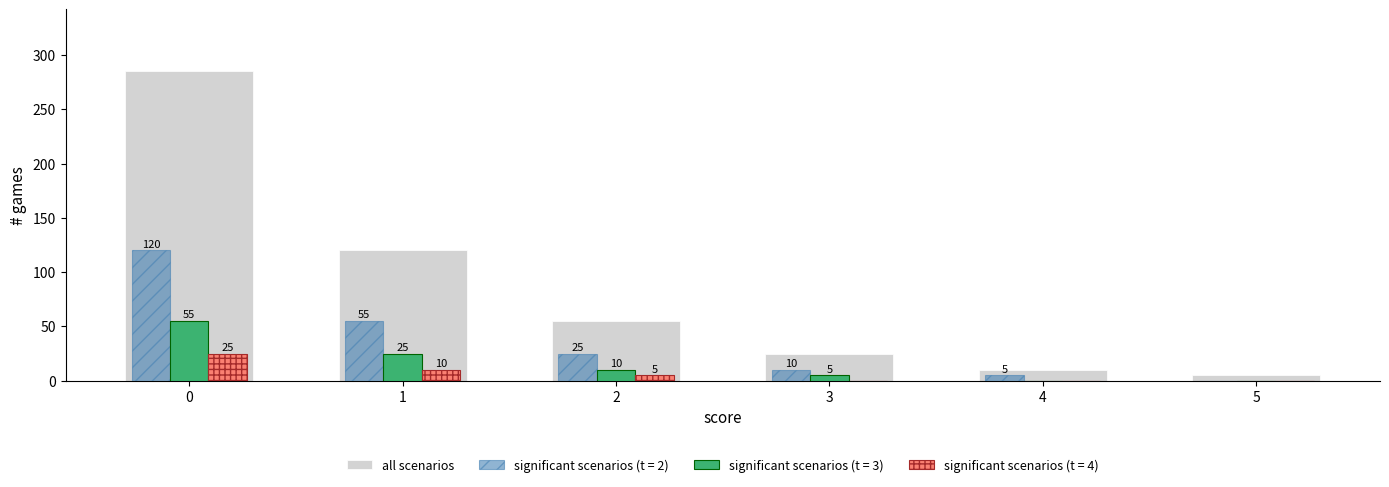

How many series are shown in this chart?

4